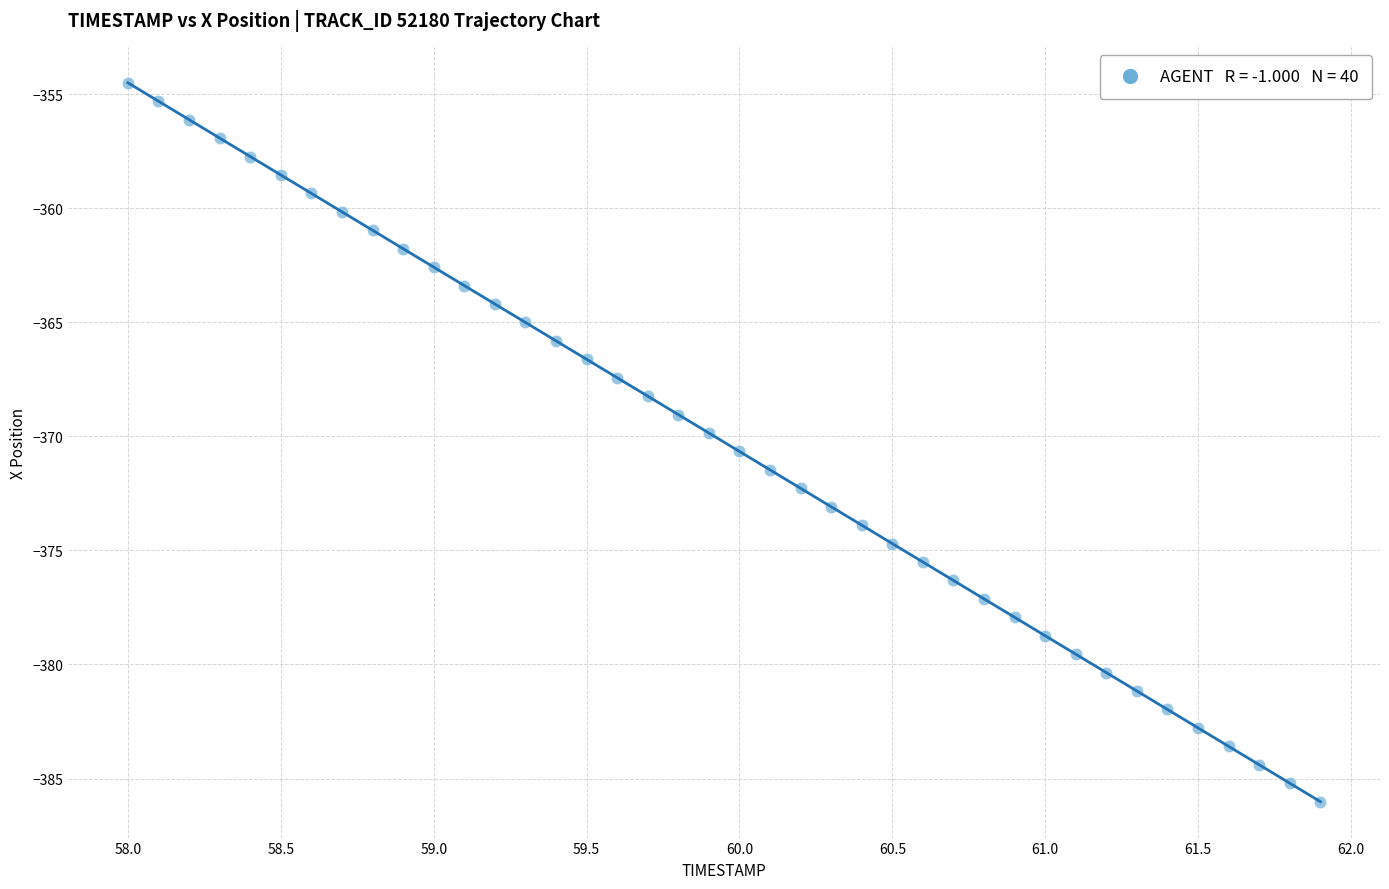

What is the range of Y values (max minus min)?

31.5